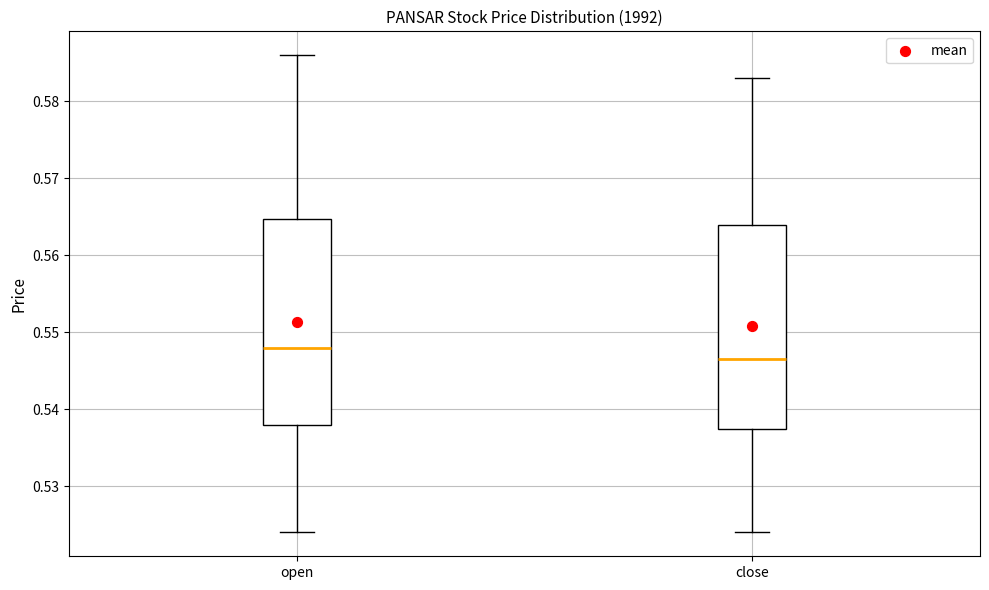

Which box's median line is the highest?

open